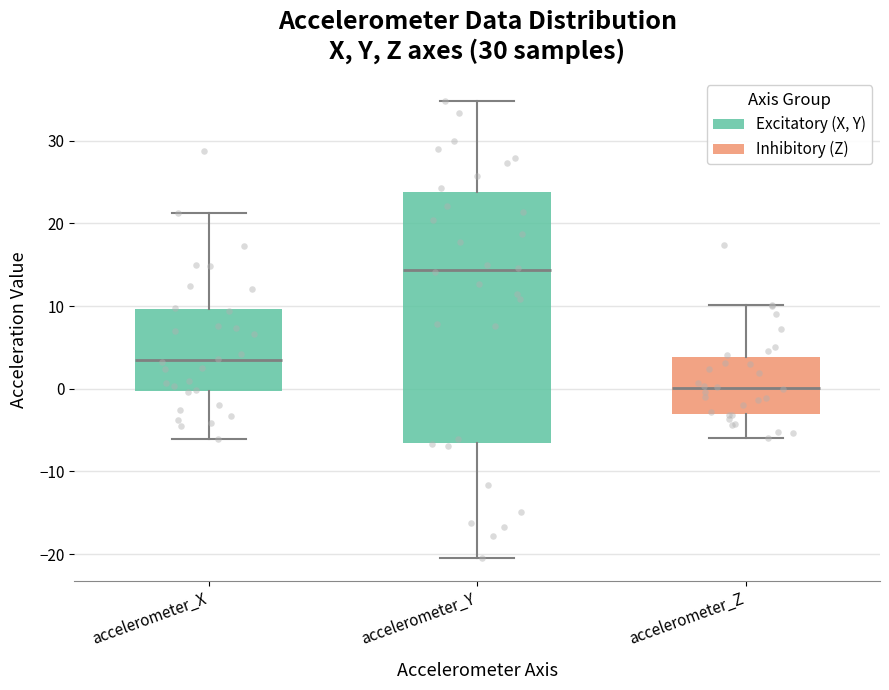

Reading left to right, transcribe this box plot: for each box, give where its median line is, the range the box spans, and where its two whiskers end, as read against the y-axis. The values are not printed on the chart, so give them approximately, as read against the axis.

accelerometer_X: median 3, box 0 to 10, whiskers -6 to 21
accelerometer_Y: median 14, box -7 to 24, whiskers -21 to 35
accelerometer_Z: median 0, box -3 to 4, whiskers -6 to 10